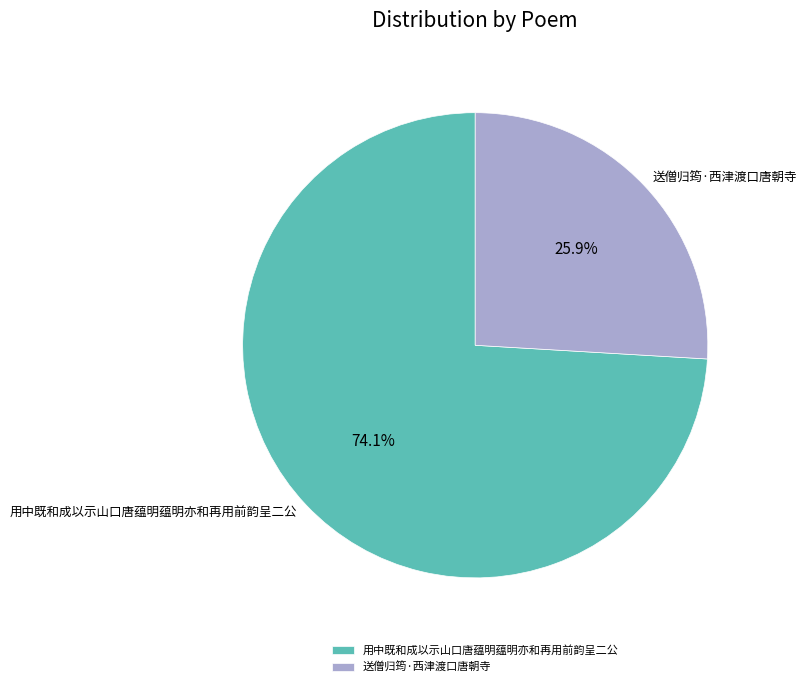

Rank the categories by value from lowest to highest.

送僧归筠·西津渡口唐朝寺, 用中既和成以示山口唐蕴明蕴明亦和再用前韵呈二公